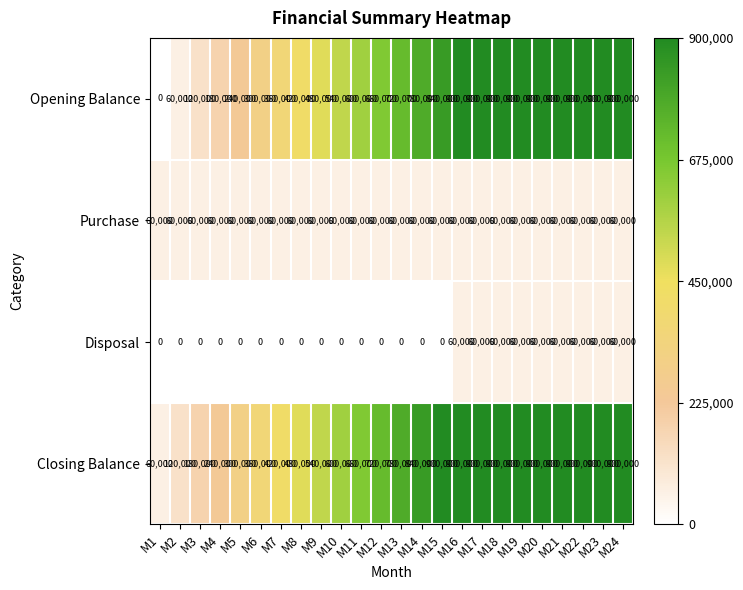

How many distinct data groups are displayed?

4